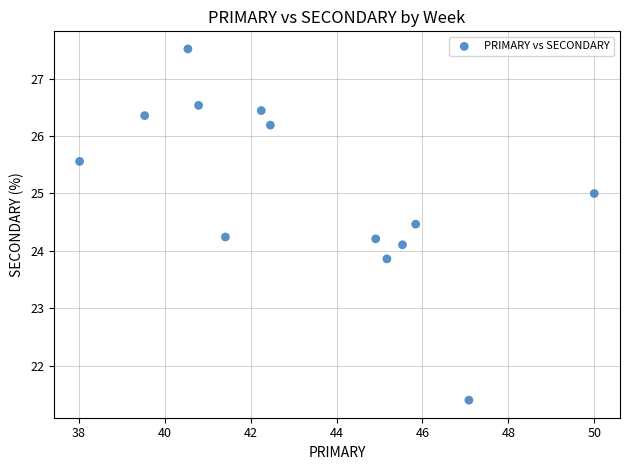

What is the range of Y values (max minus min)?

6.1